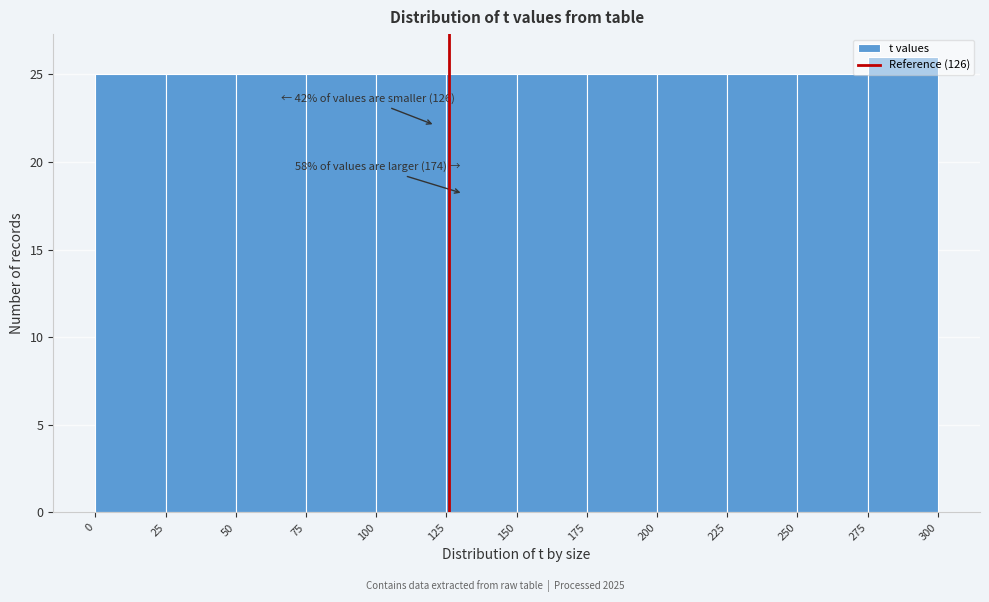

Over which range of the x-axis is the bar tallest?

275 to 300